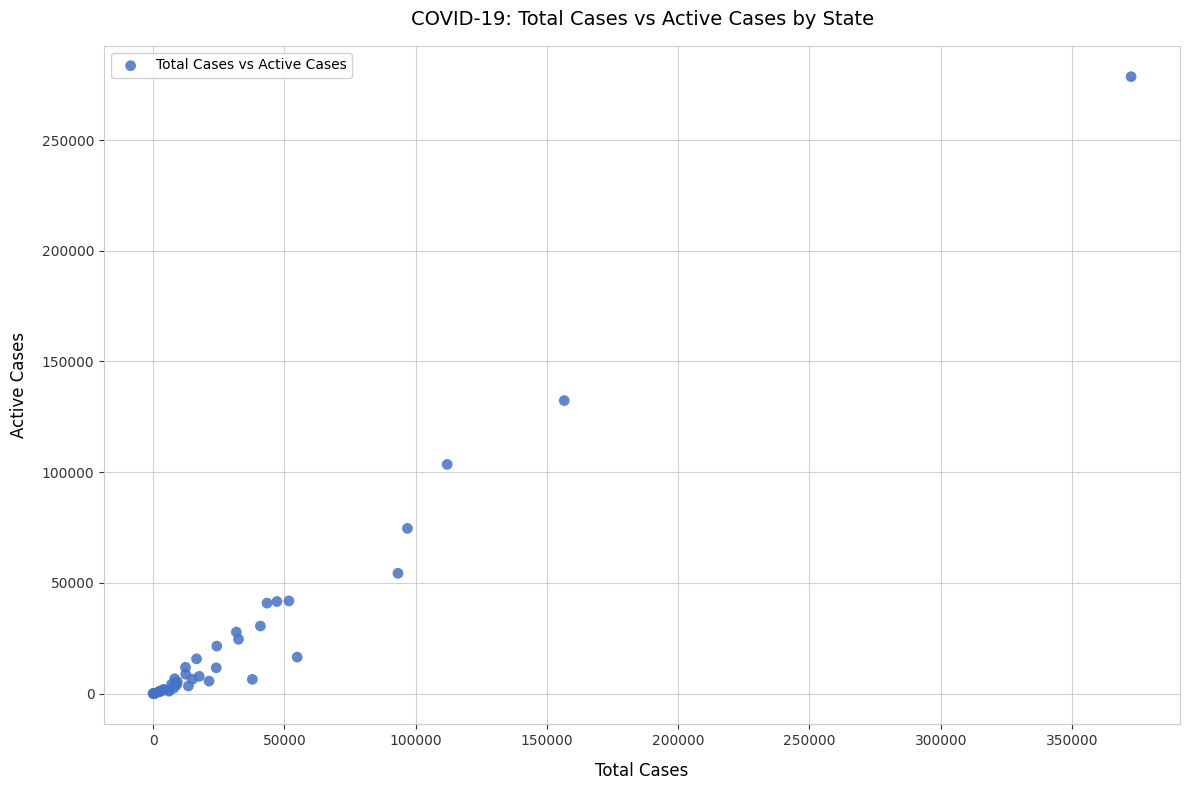

What Y value in the scatter plot is closest to 139331?

132353